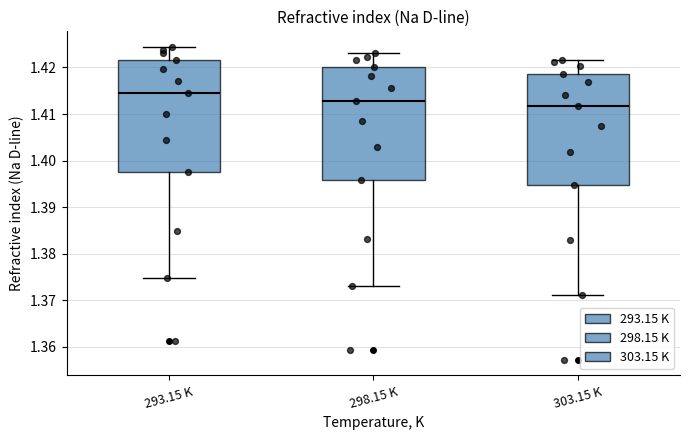

Where does the upper whisker of the box for 293.15 K end on the y-axis? The values are not printed on the chart, so give them approximately, as read against the axis.

1.424